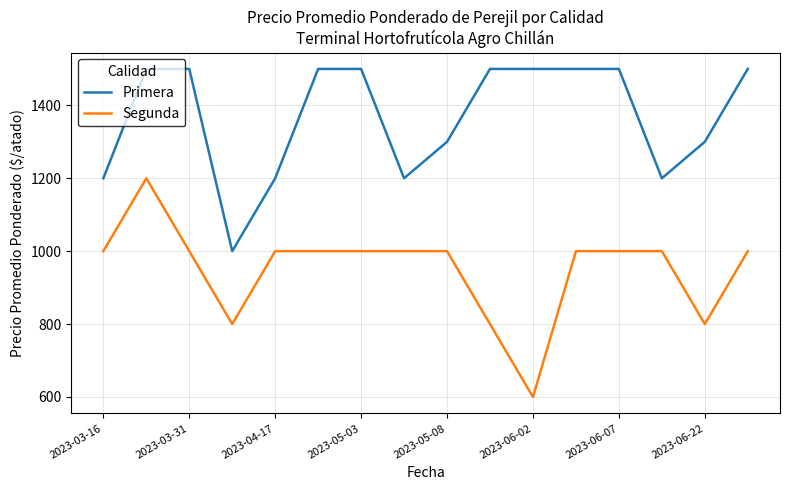

List the series in order of their overall mean, lowest first.

Segunda, Primera